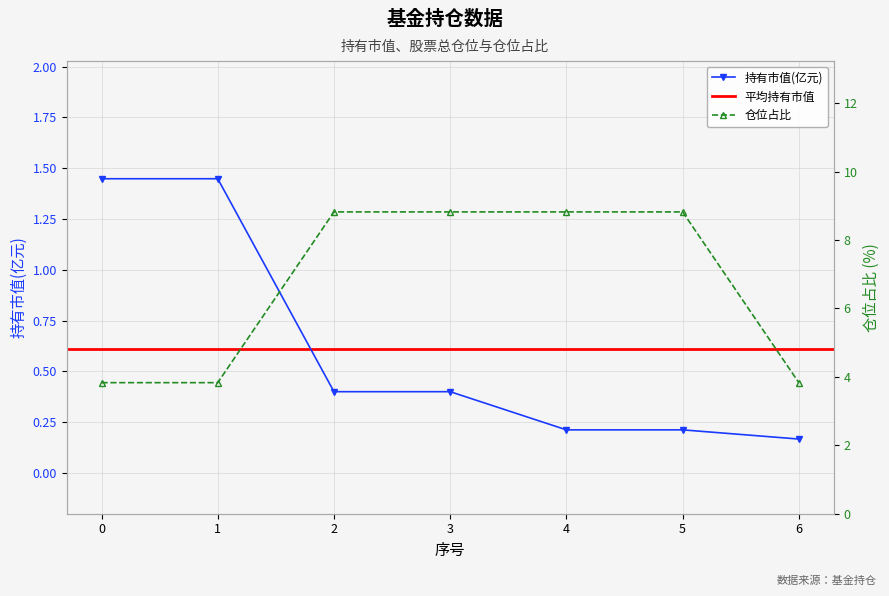

What is the approximate value of 持有市值(亿元) at 1?

1.4